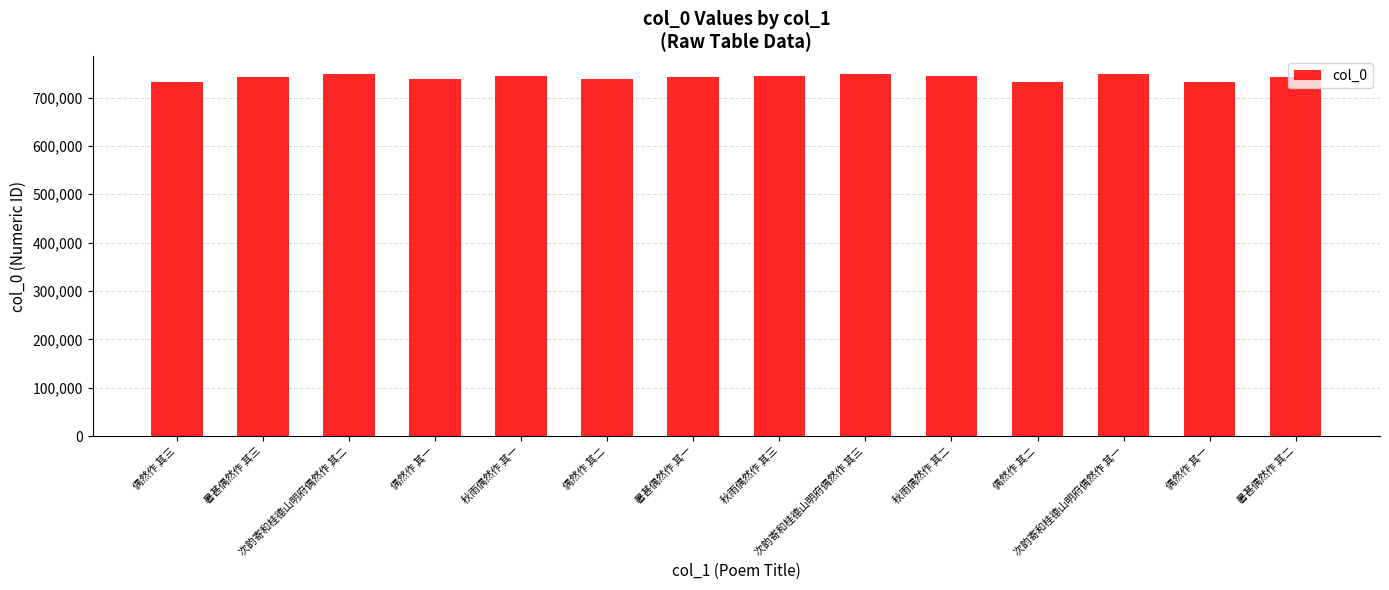

The value at 秋雨偶然作 其二 is 745313. True or false?

True